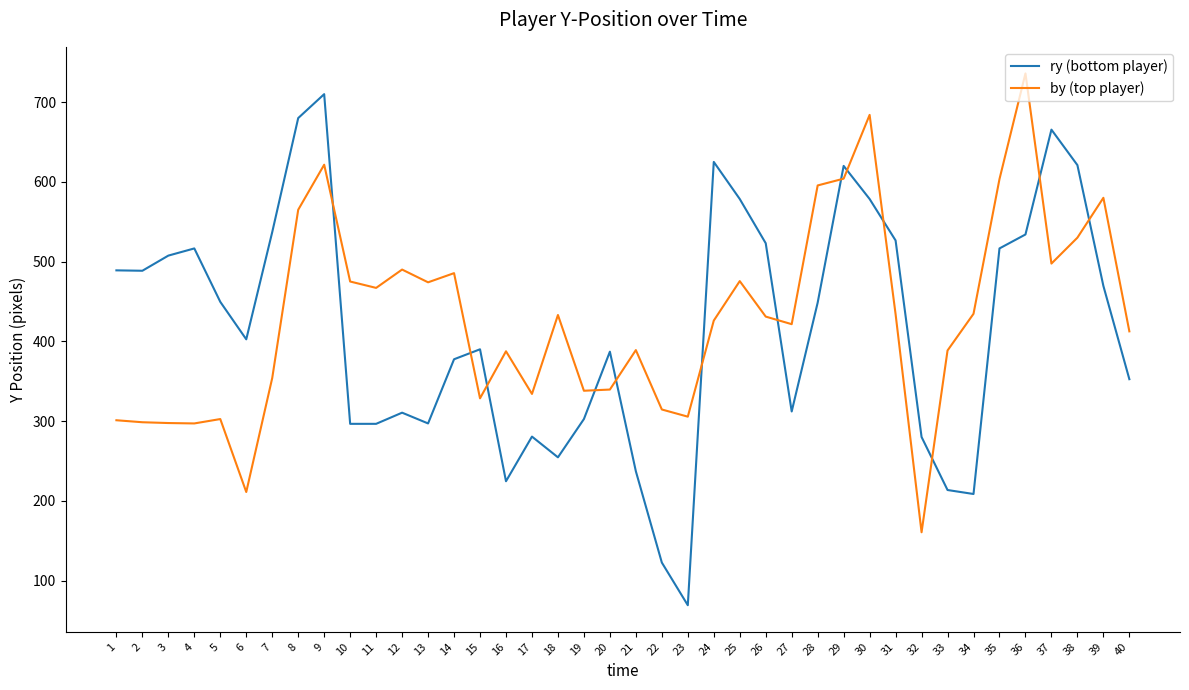

At which label does by (top player) reach its peak?

36